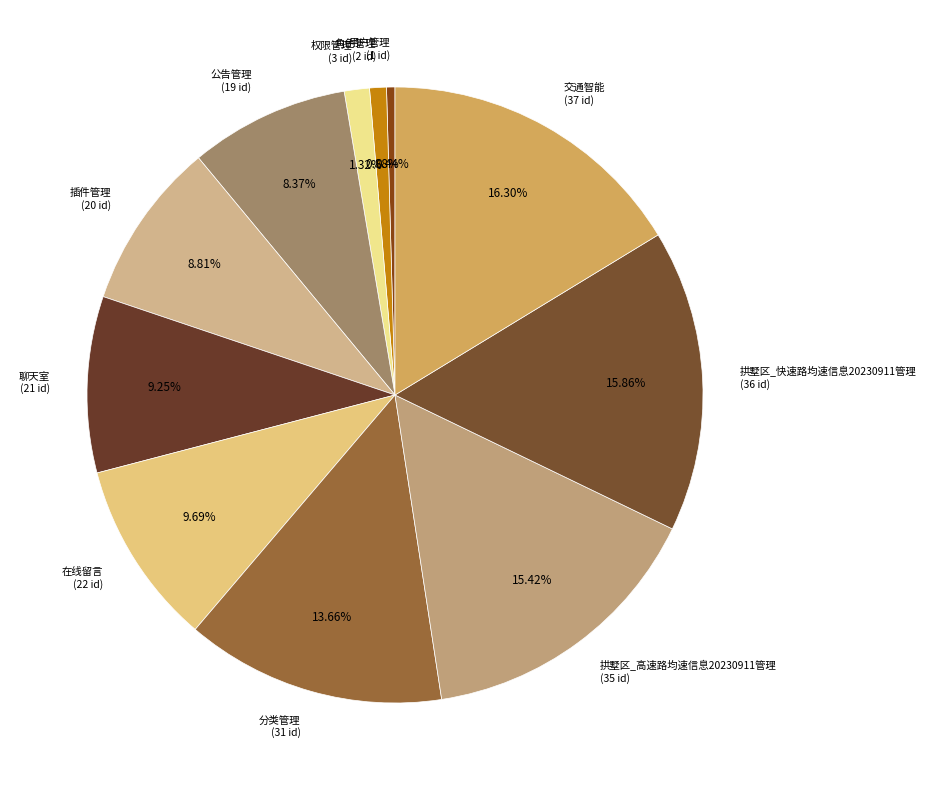

To the nearest percent, what portion does 聊天室 represent?

9%